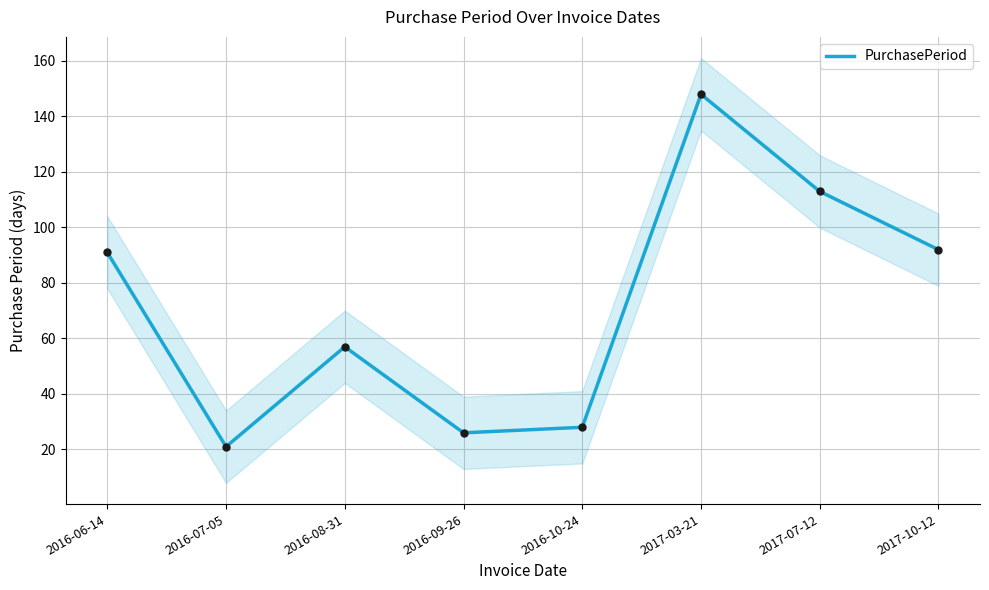

What is the change in value from 2016-06-14 to 2016-09-26?

-65